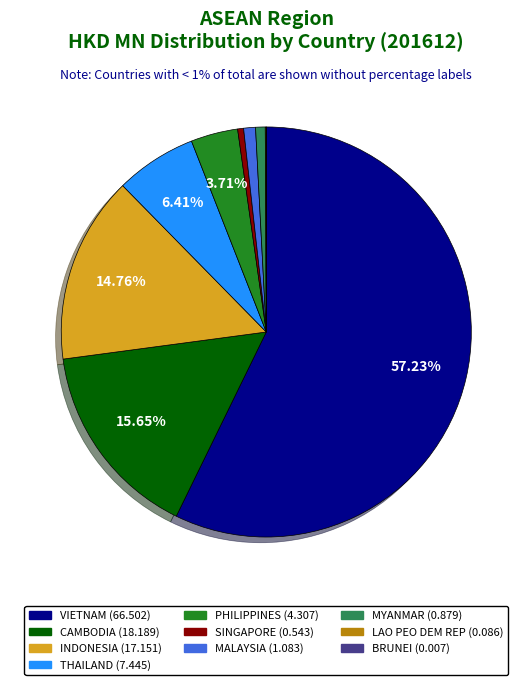

To the nearest percent, what percentage of the pie is MALAYSIA?

1%